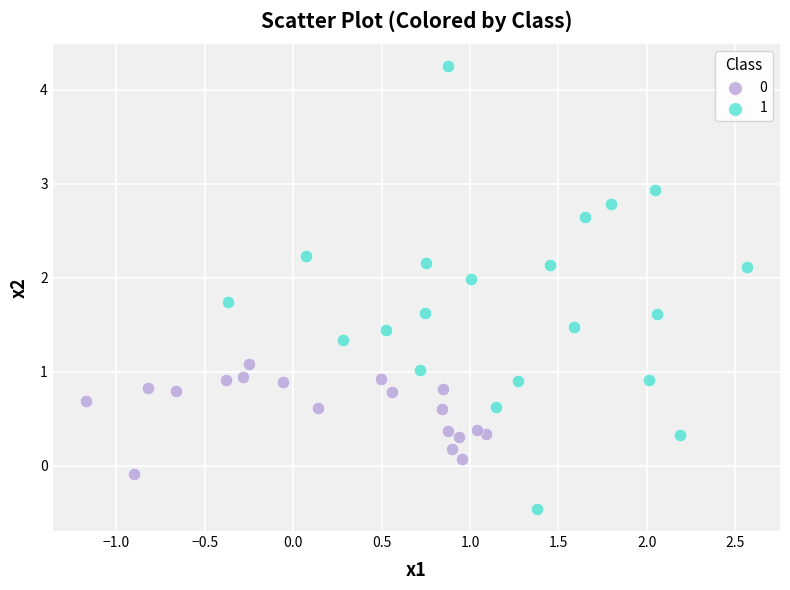

What are all the series names shown in the legend?

0, 1